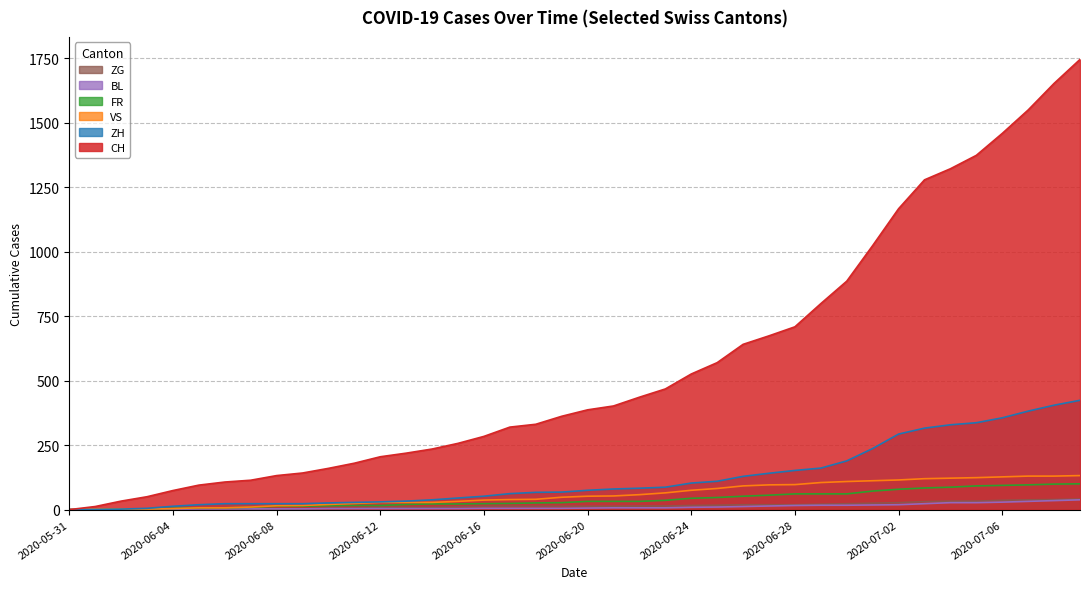

What are all the series names shown in the legend?

ZG, BL, FR, VS, ZH, CH